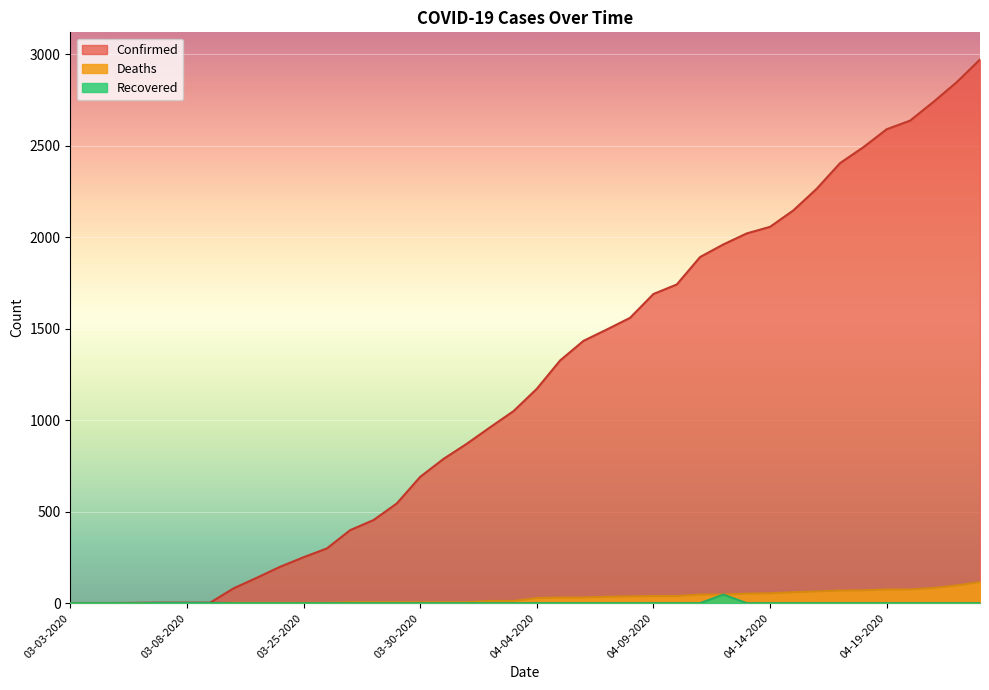

At which label does Confirmed reach its minimum?

03-03-2020